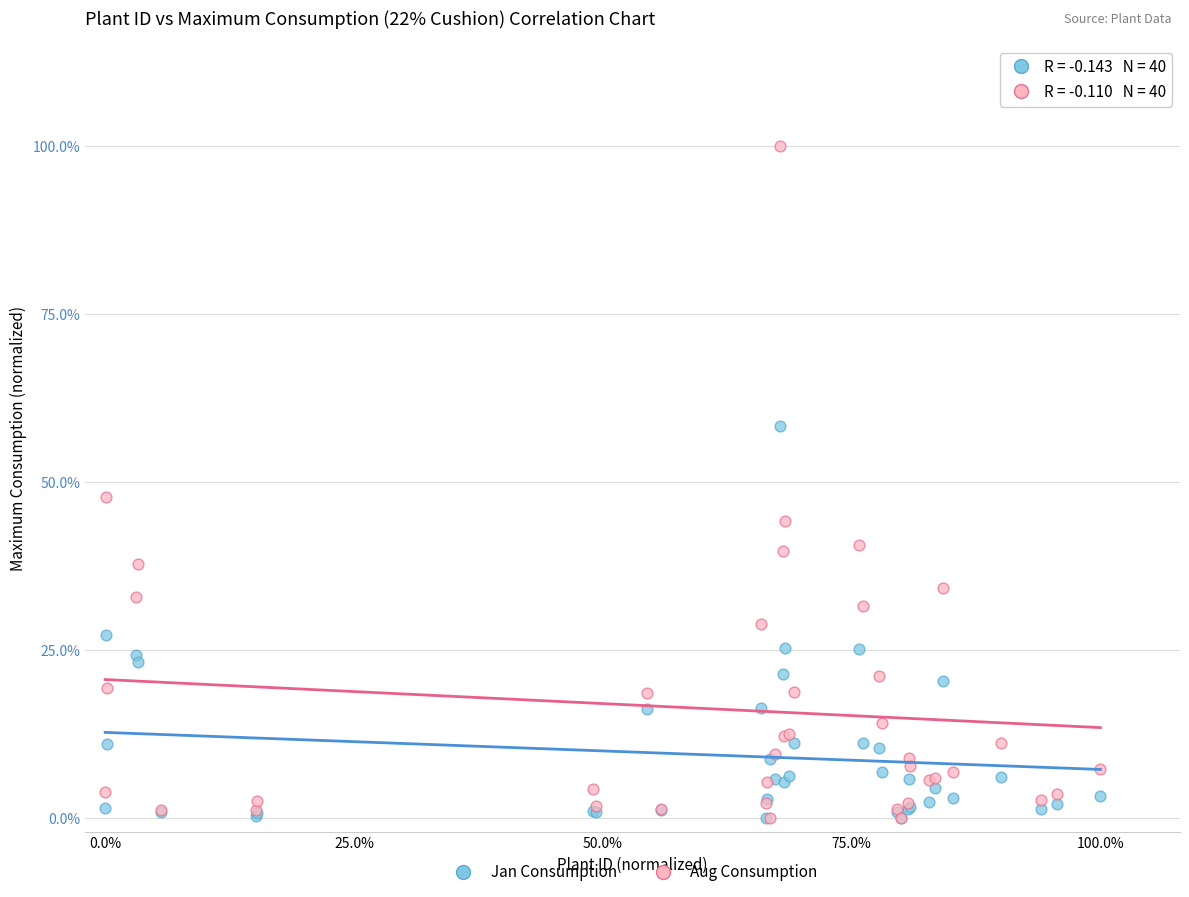

What are all the series names shown in the legend?

Jan Consumption, Aug Consumption